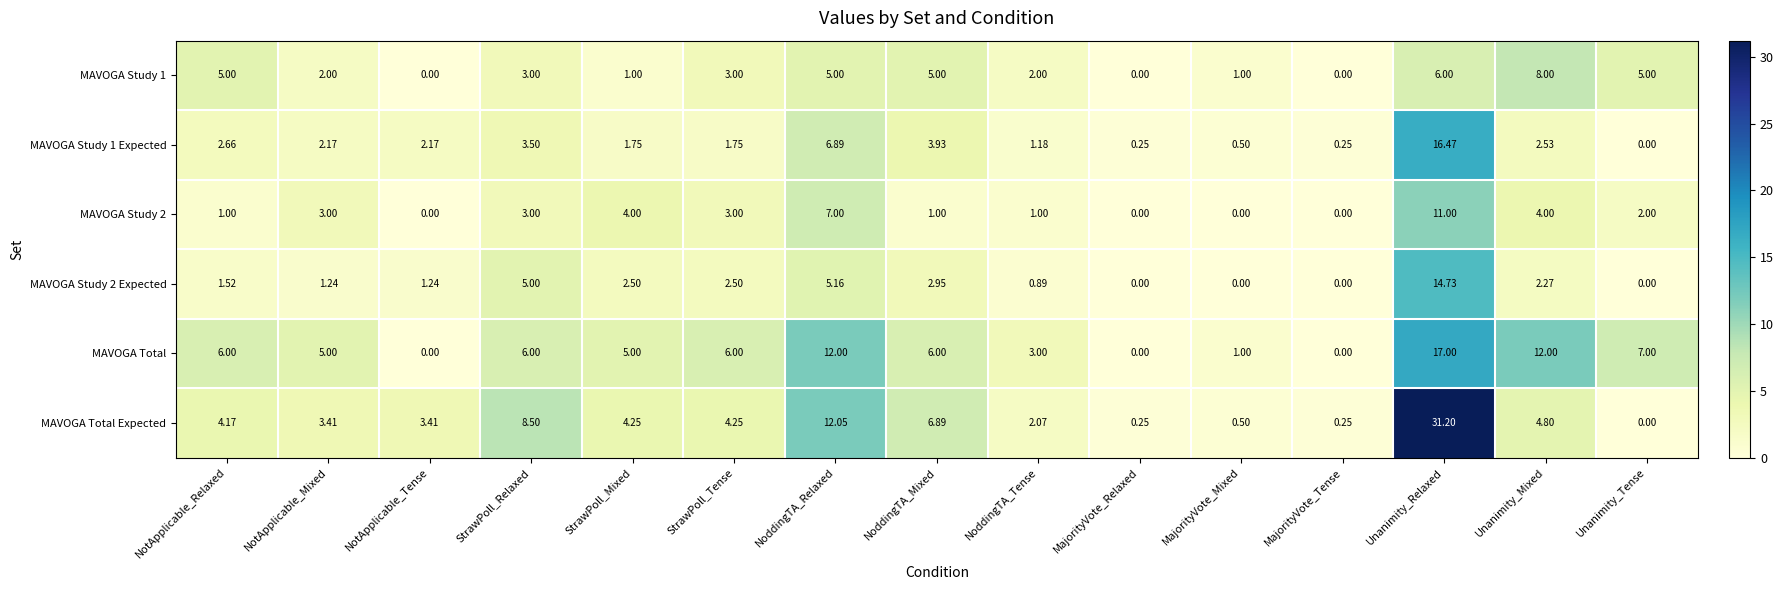

How many series are shown in this chart?

6